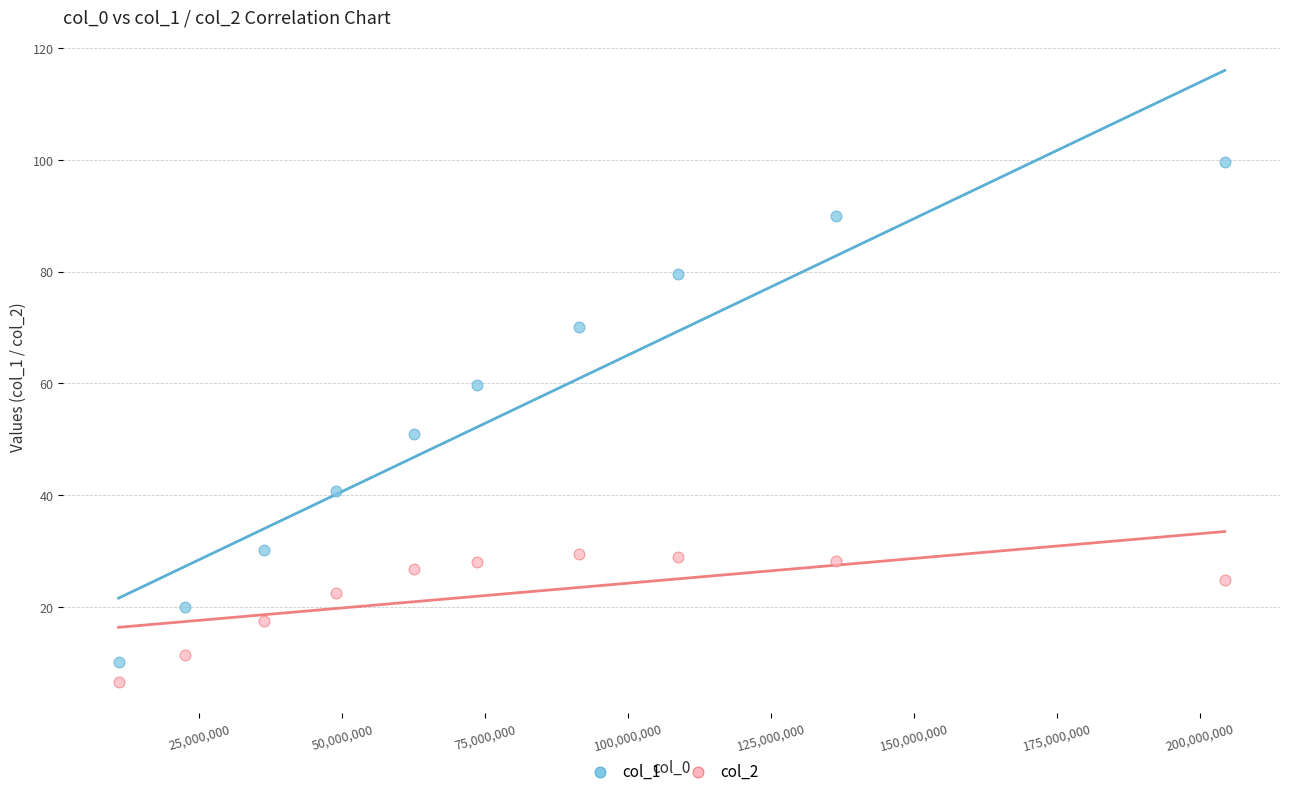

What is the X range (max minus min) for the scatter plot?

193388896.0